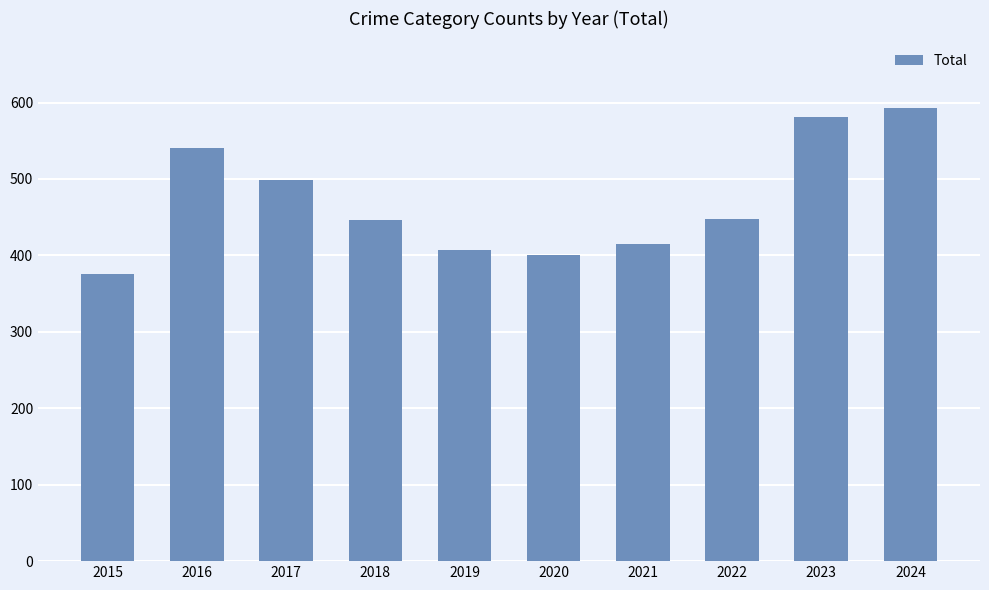

What is the difference between the second highest and minimum values?

205